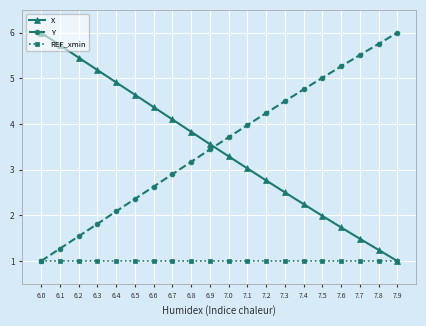

How many categories are shown in the chart?

20